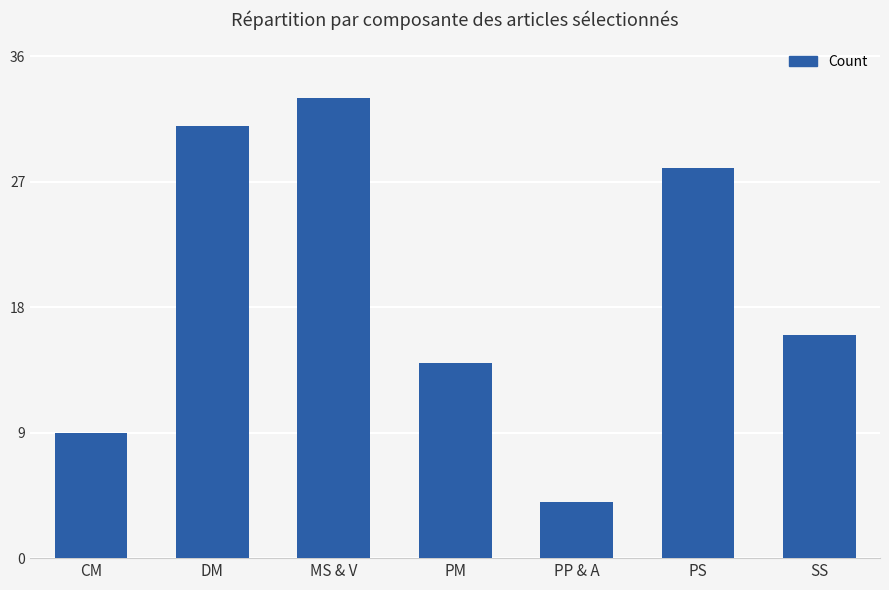

Is it true that the value at MS & V is 13?

False